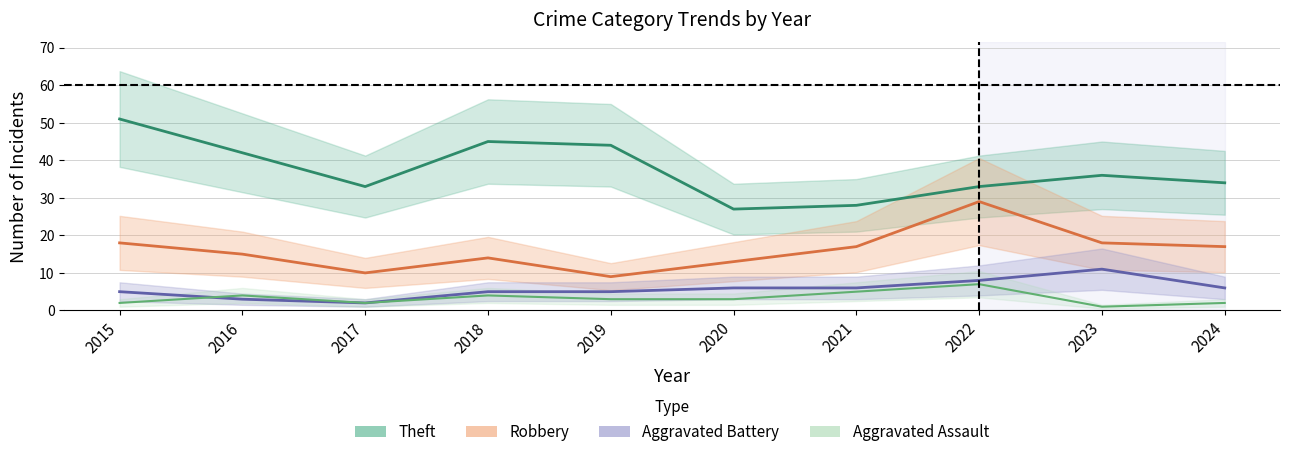

True or false: Aggravated Battery and Robbery cross at least once.

False